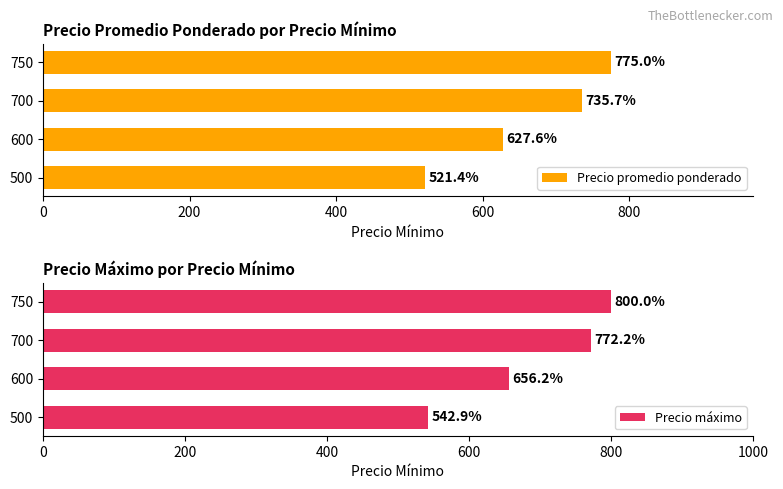

The value of Precio máximo at 700 is 772.2. True or false?

True